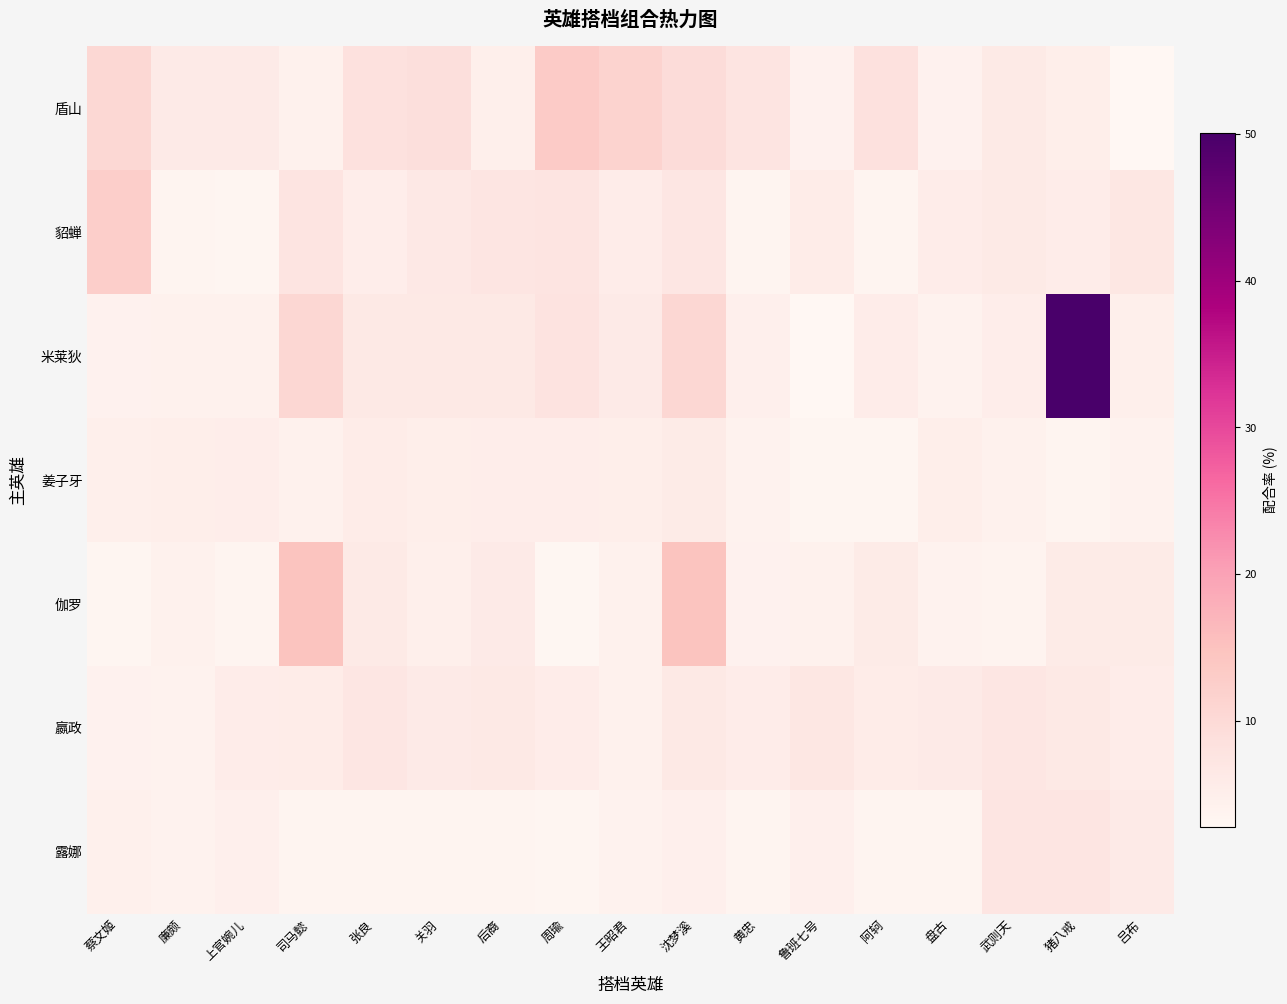

Reading left to right, what are all the values shown in this chart?

盾山: 蔡文姬=10.4	廉颇=6.0	上官婉儿=6.0	司马懿=4.3	张良=8.4	关羽=8.7	后裔=4.9	周瑜=13.2	王昭君=11.5	沈梦溪=9.6	黄忠=7.7	鲁班七号=4.2	阿轲=8.4	盘古=4.1	武则天=6.1	猪八戒=5.0	吕布=2.8
貂蝉: 蔡文姬=12.4	廉颇=3.6	上官婉儿=3.2	司马懿=7.6	张良=5.3	关羽=6.5	后裔=7.3	周瑜=7.6	王昭君=5.4	沈梦溪=7.1	黄忠=3.4	鲁班七号=5.6	阿轲=3.4	盘古=5.4	武则天=6.2	猪八戒=5.4	吕布=6.9
米莱狄: 蔡文姬=4.1	廉颇=4.2	上官婉儿=4.3	司马懿=10.5	张良=6.4	关羽=6.4	后裔=6.4	周瑜=7.9	王昭君=6.0	沈梦溪=10.5	黄忠=4.7	鲁班七号=2.8	阿轲=5.4	盘古=4.0	武则天=5.3	猪八戒=50.1	吕布=4.9
姜子牙: 蔡文姬=4.8	廉颇=5.1	上官婉儿=5.2	司马懿=4.3	张良=5.6	关羽=5.0	后裔=5.2	周瑜=5.2	王昭君=5.0	沈梦溪=5.7	黄忠=4.0	鲁班七号=3.3	阿轲=3.3	盘古=5.1	武则天=4.3	猪八戒=3.3	吕布=4.0
伽罗: 蔡文姬=3.1	廉颇=4.2	上官婉儿=3.6	司马懿=14.6	张良=6.1	关羽=4.9	后裔=5.9	周瑜=3.0	王昭君=4.2	沈梦溪=14.6	黄忠=4.1	鲁班七号=4.3	阿轲=5.8	盘古=4.0	武则天=3.7	猪八戒=5.8	吕布=5.8
嬴政: 蔡文姬=4.1	廉颇=3.9	上官婉儿=5.4	司马懿=5.5	张良=7.2	关羽=6.0	后裔=6.3	周瑜=5.5	王昭君=4.3	沈梦溪=6.3	黄忠=5.5	鲁班七号=6.9	阿轲=5.5	盘古=6.0	武则天=7.2	猪八戒=6.3	吕布=5.5
露娜: 蔡文姬=4.6	廉颇=4.0	上官婉儿=4.8	司马懿=3.6	张良=3.5	关羽=3.6	后裔=3.6	周瑜=3.2	王昭君=4.0	沈梦溪=4.8	黄忠=3.6	鲁班七号=4.8	阿轲=3.6	盘古=3.6	武则天=7.3	猪八戒=7.3	吕布=6.0